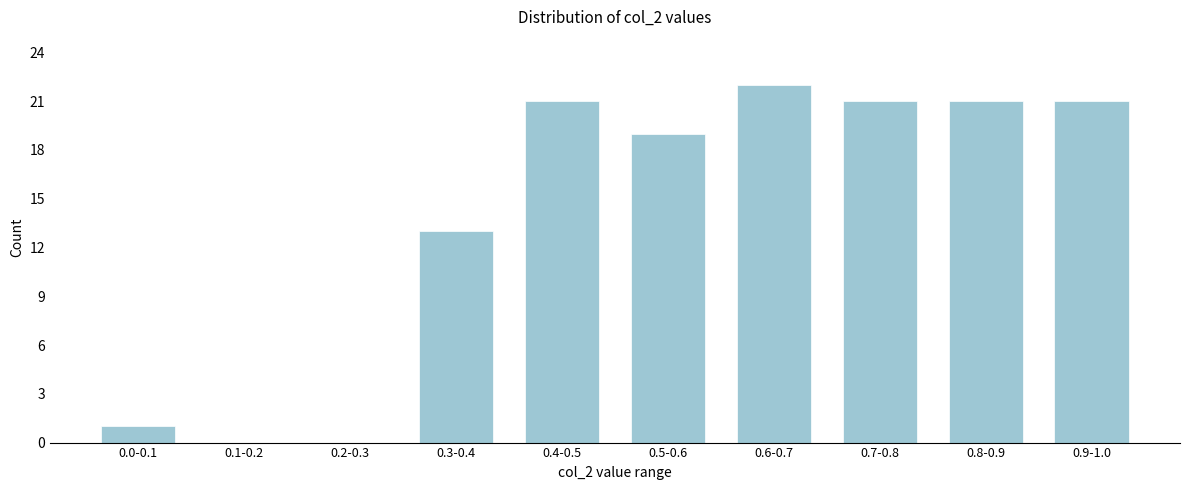

Reading right to left, transcribe all the data shown in this chart.

0.9-1.0=21	0.8-0.9=21	0.7-0.8=21	0.6-0.7=22	0.5-0.6=19	0.4-0.5=21	0.3-0.4=13	0.2-0.3=0	0.1-0.2=0	0.0-0.1=1